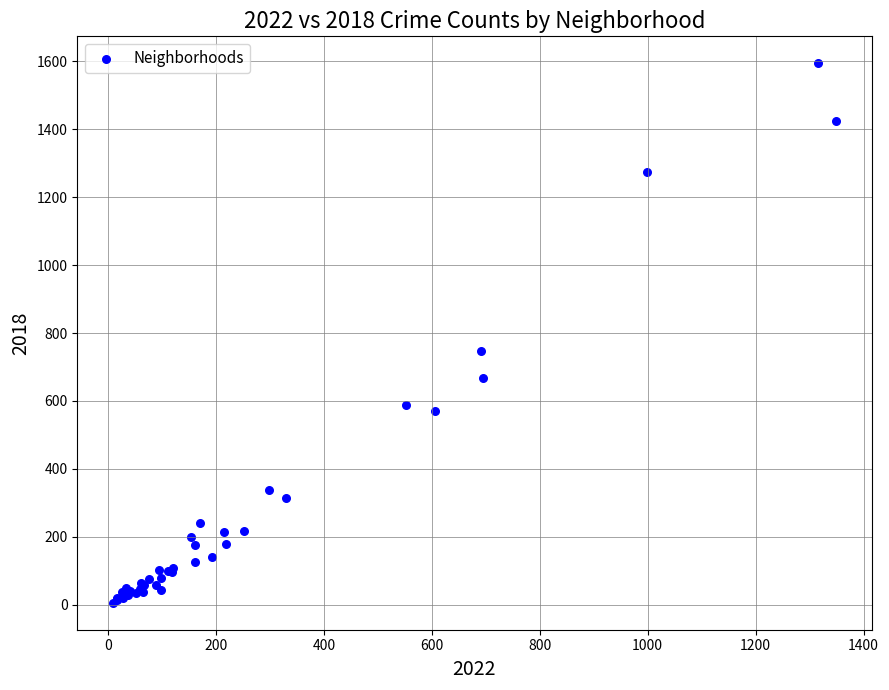

What Y value in the scatter plot is closest to 800?

748